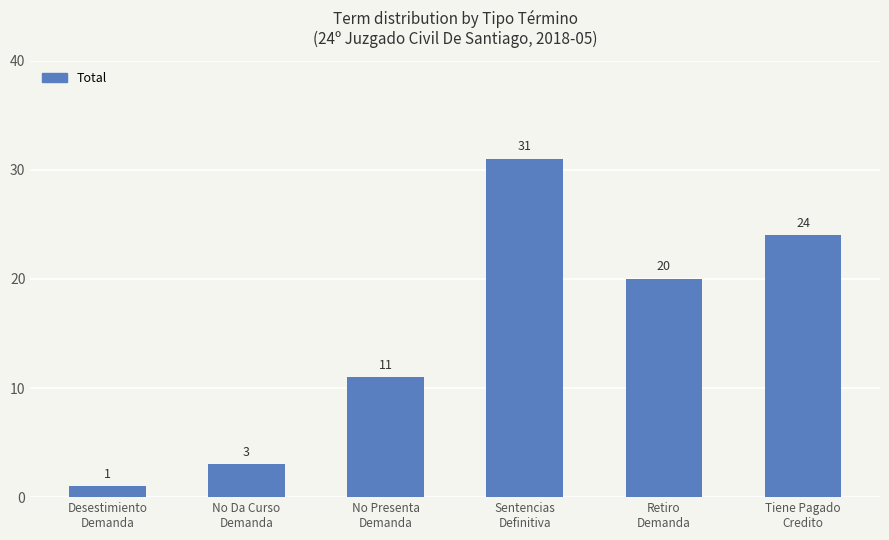

What is the sum of all values?

90